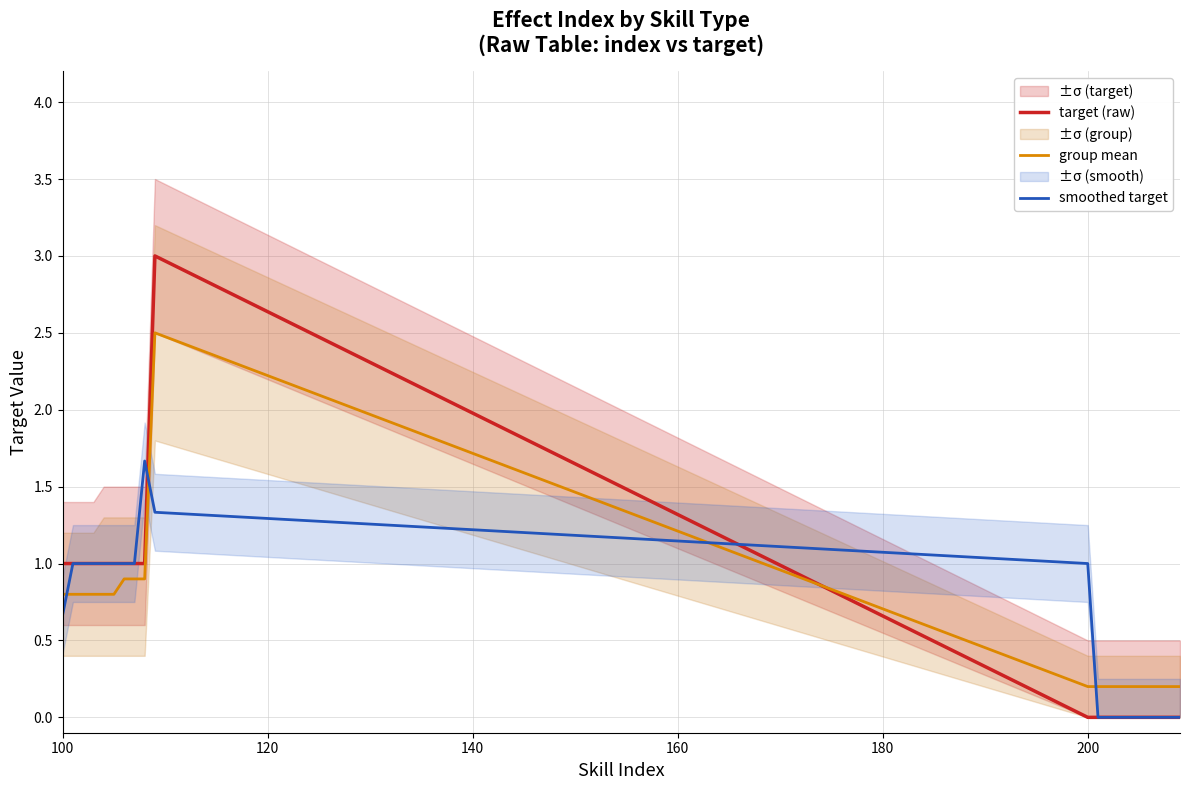

What is the maximum value for target (raw)?

3.0